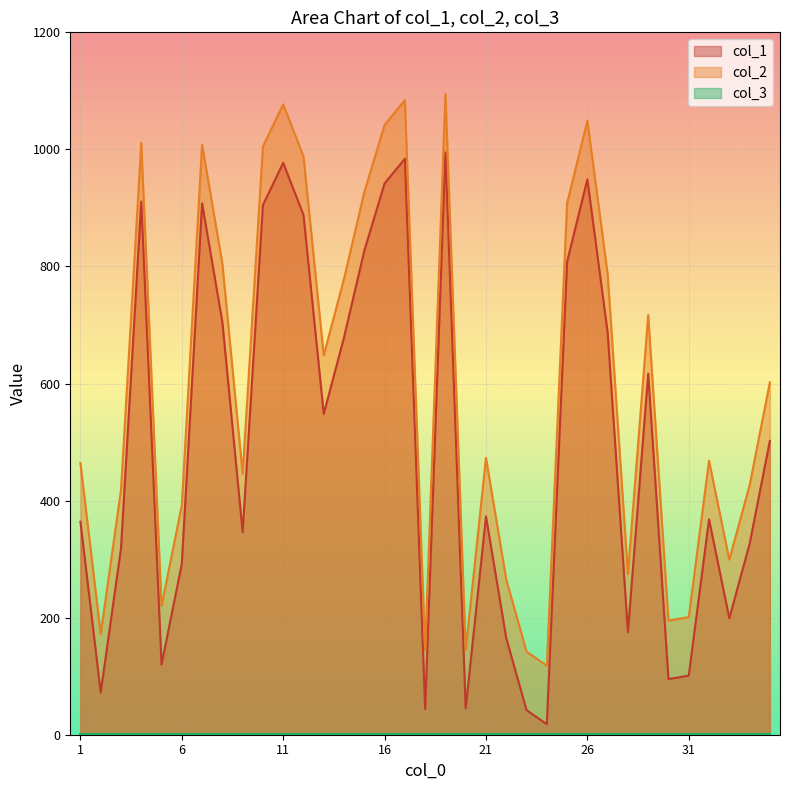

How many values in the col_2 series are below 473?

17